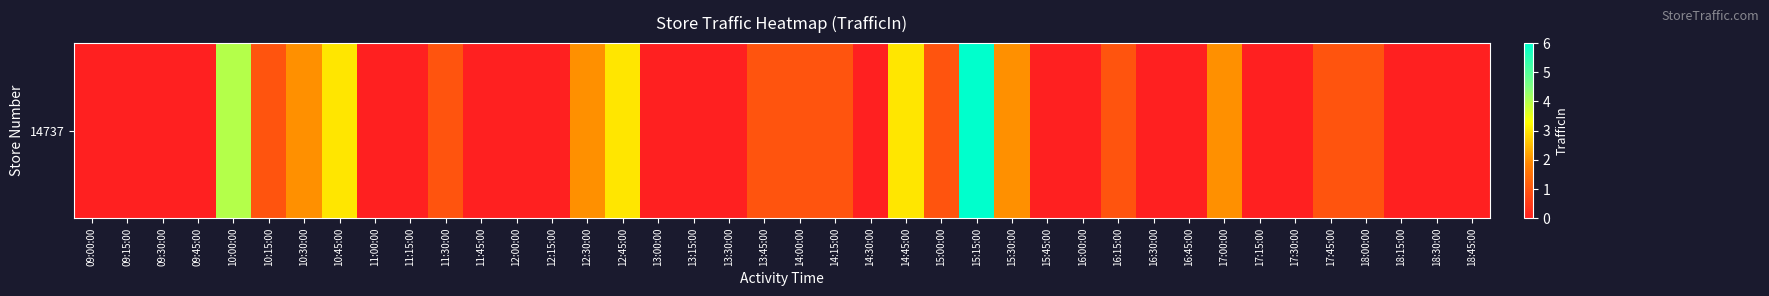

Is it true that the value at 12:15:00 is 2?

False